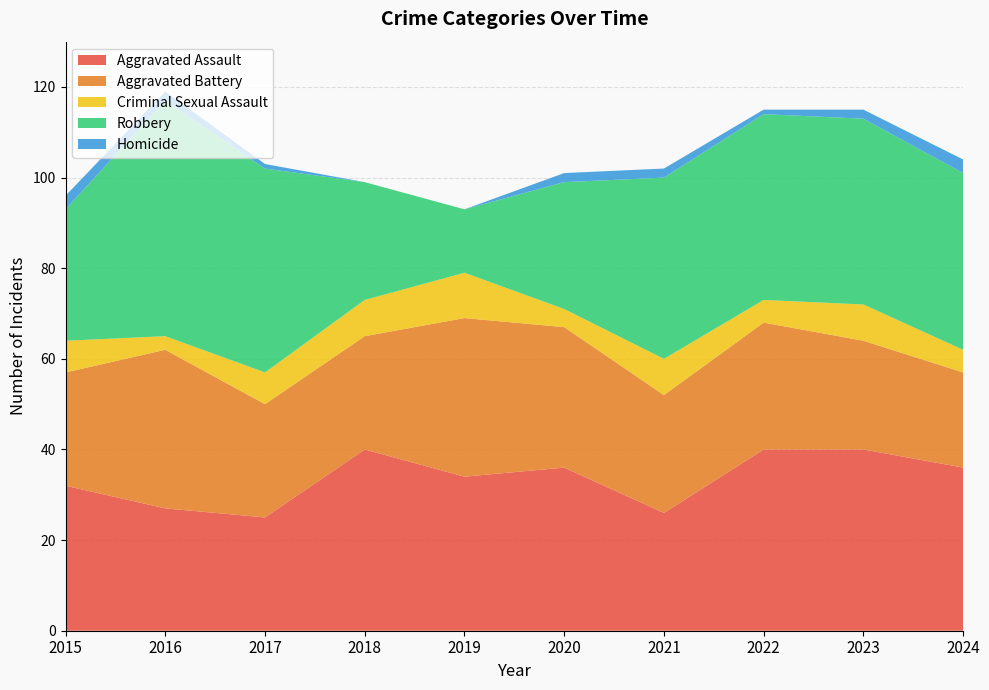

Reading left to right, list all the values displayed in this chart.

Aggravated Assault: 32	27	25	40	34	36	26	40	40	36
Aggravated Battery: 25	35	25	25	35	31	26	28	24	21
Criminal Sexual Assault: 7	3	7	8	10	4	8	5	8	5
Robbery: 29	52	45	26	14	28	40	41	41	39
Homicide: 3	2	1	0	0	2	2	1	2	3